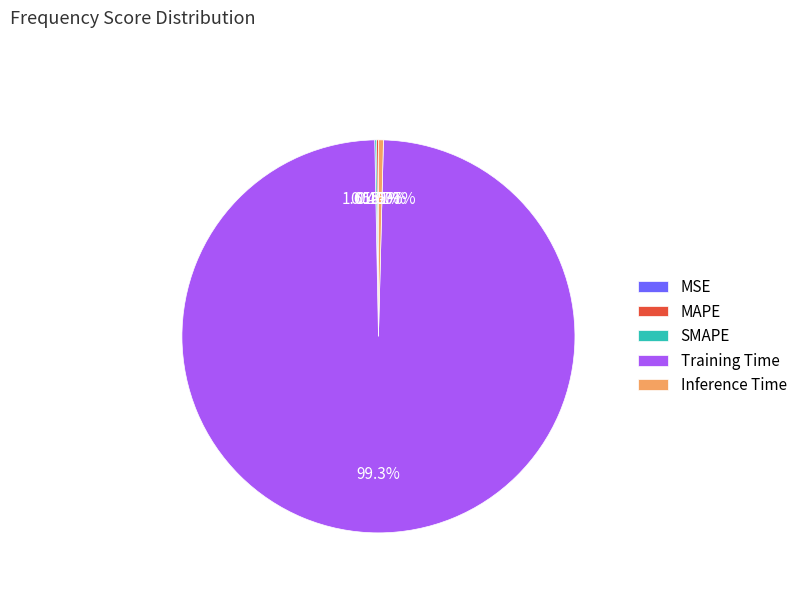

Count the number of slices in the pie.

5